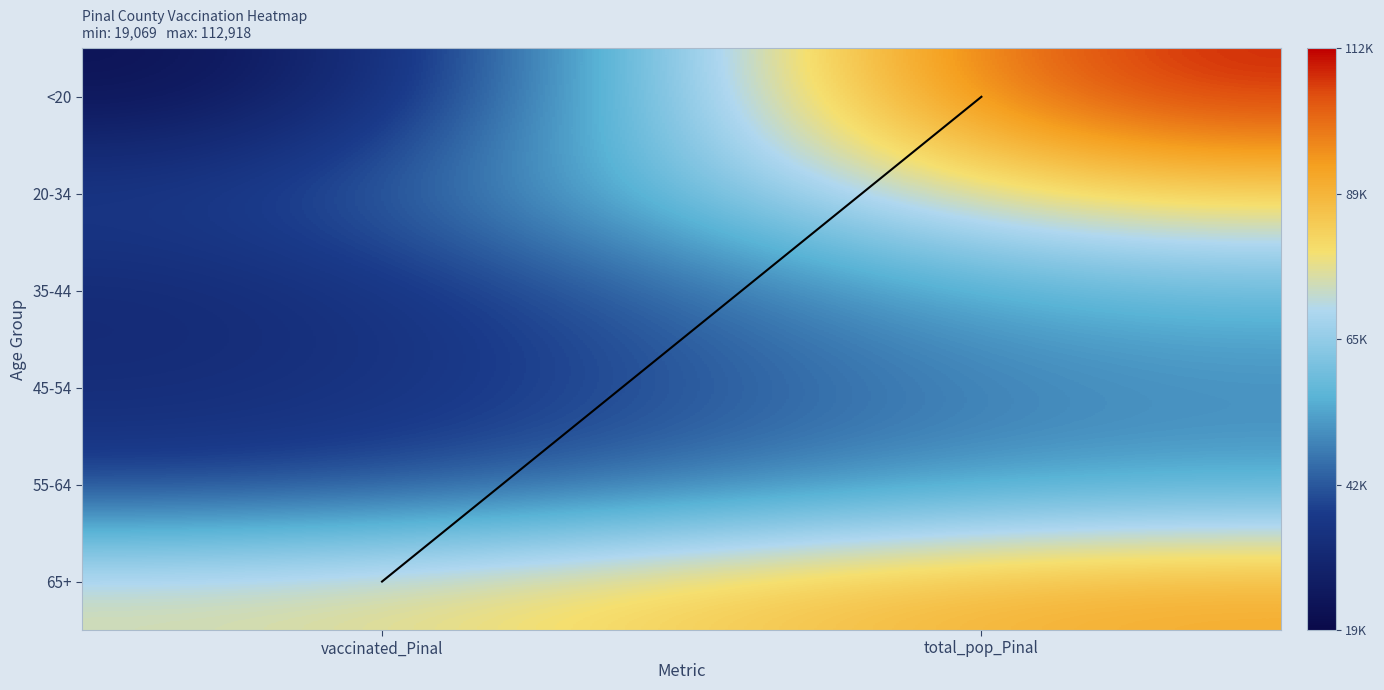

At how many categories does at least one series exceed 55070?

2